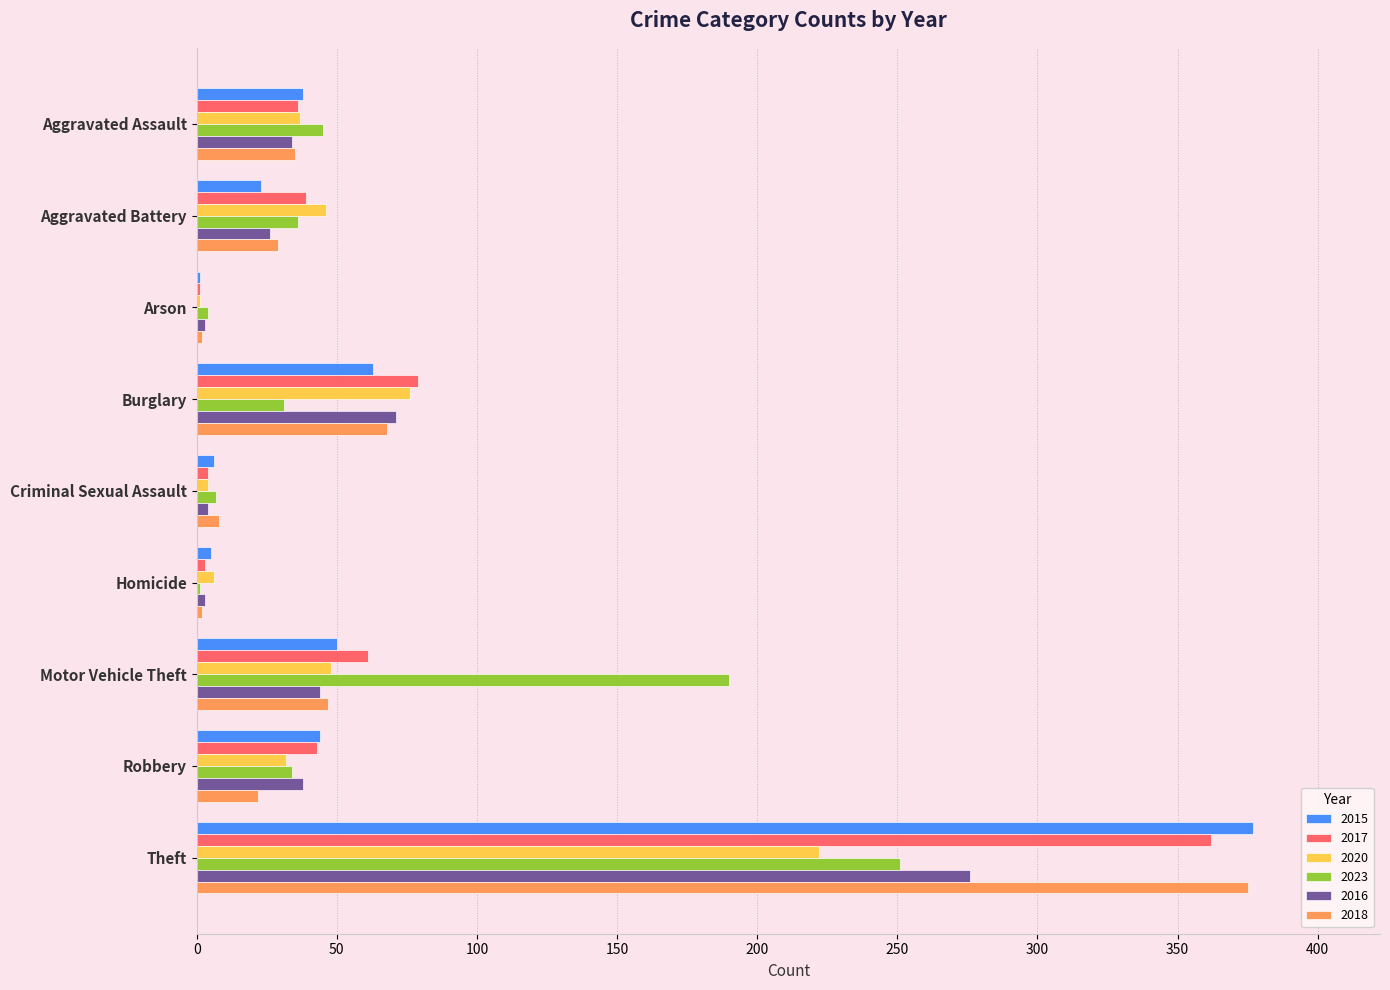

Between Arson and Theft, which series saw the biggest shift?

2015